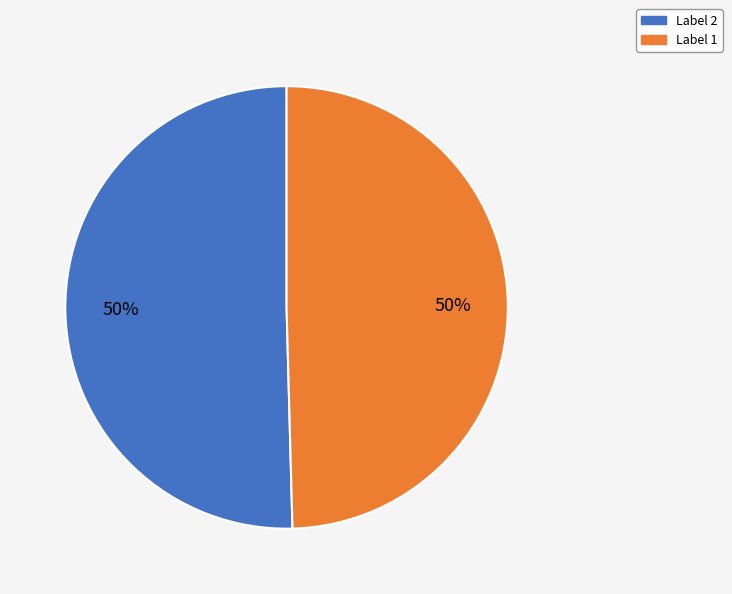

To the nearest percent, what is the average slice percentage?

50%